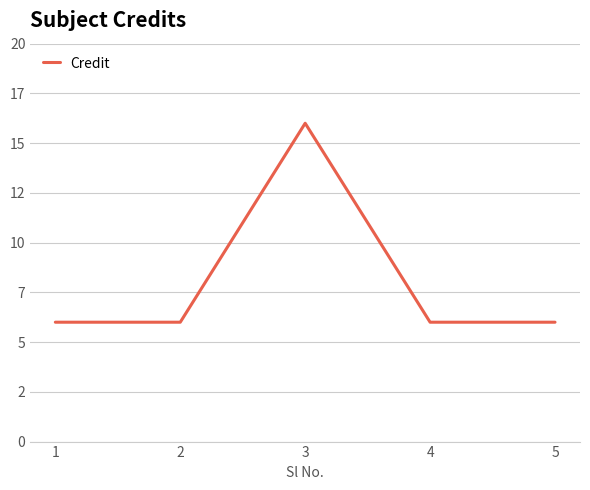

Does the chart display data point markers on the line(s)?

No